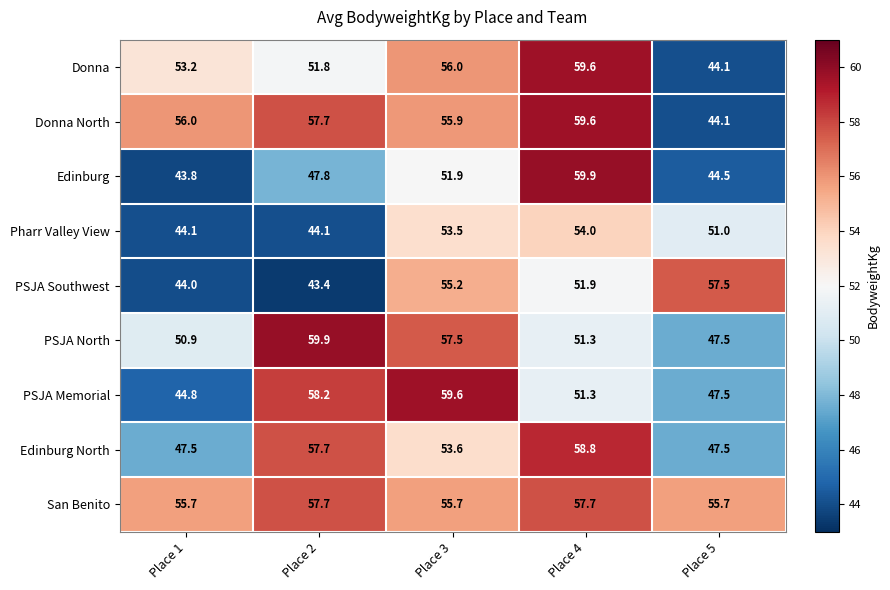

What is the difference between the Pharr Valley View values at Place 5 and Place 3?

2.5